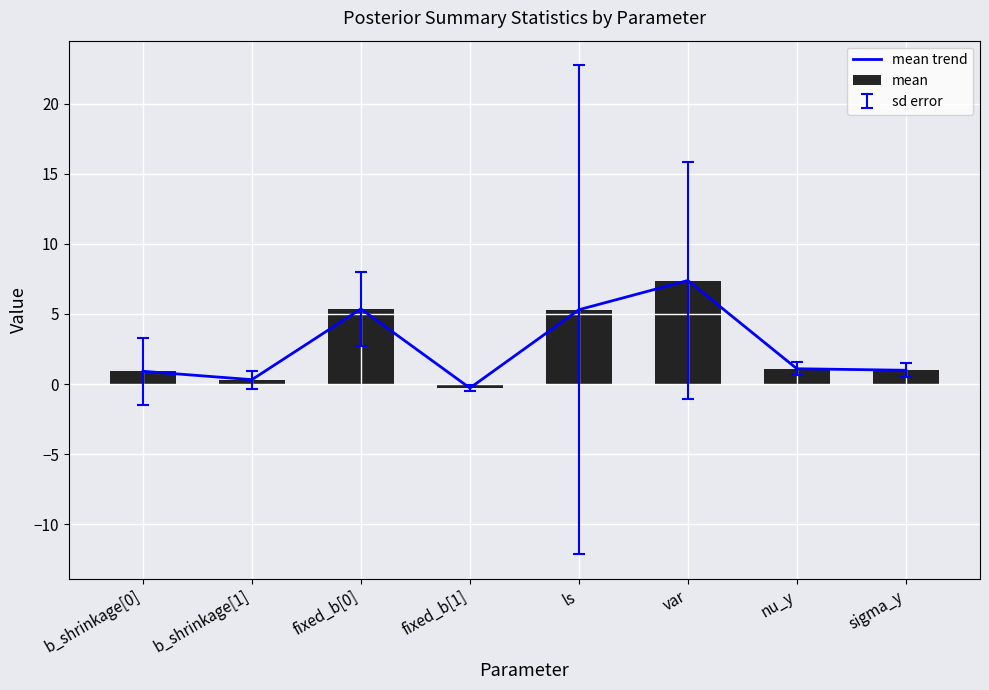

Which has a higher value, fixed_b[1] or b_shrinkage[1]?

b_shrinkage[1]